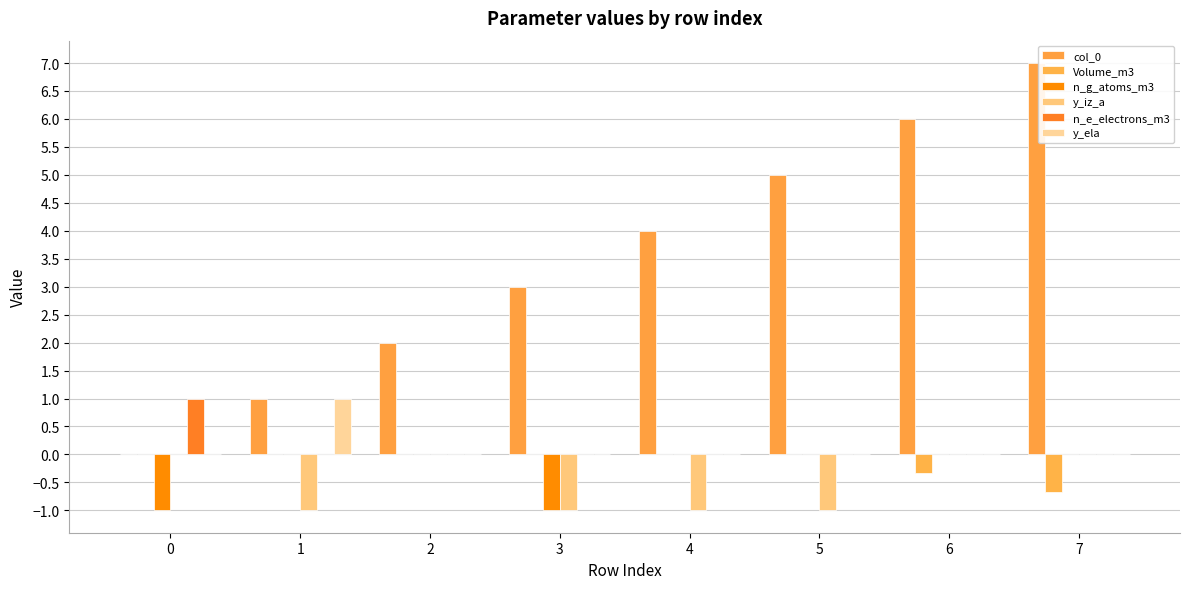

How many groups of bars are there?

8